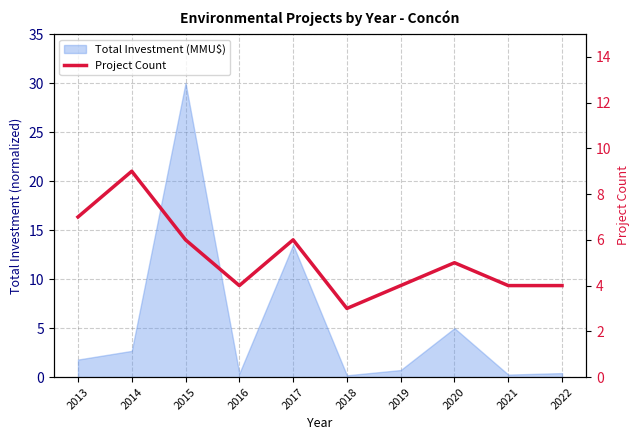

List the labels in order of value, largest first.

2014, 2013, 2015, 2017, 2020, 2016, 2019, 2021, 2022, 2018